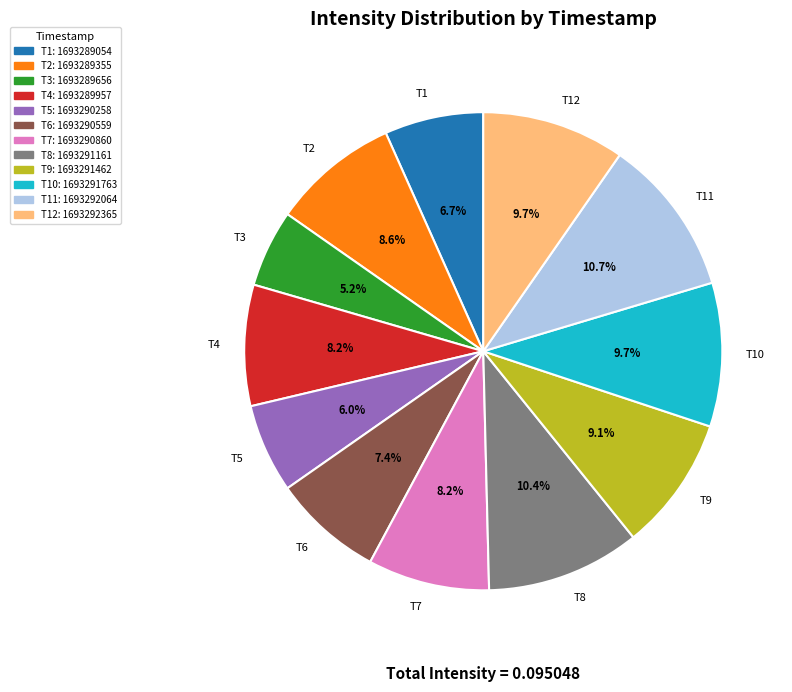

What percentage is NOT represented by T9?

90.9%